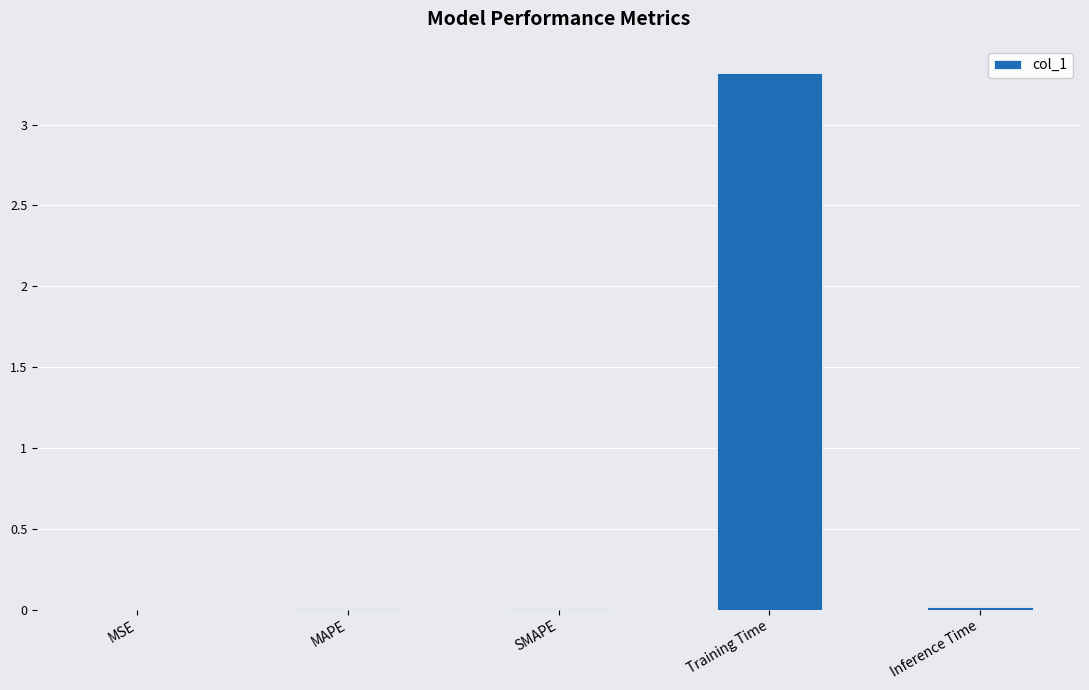

The value at Training Time is 1.2. True or false?

False